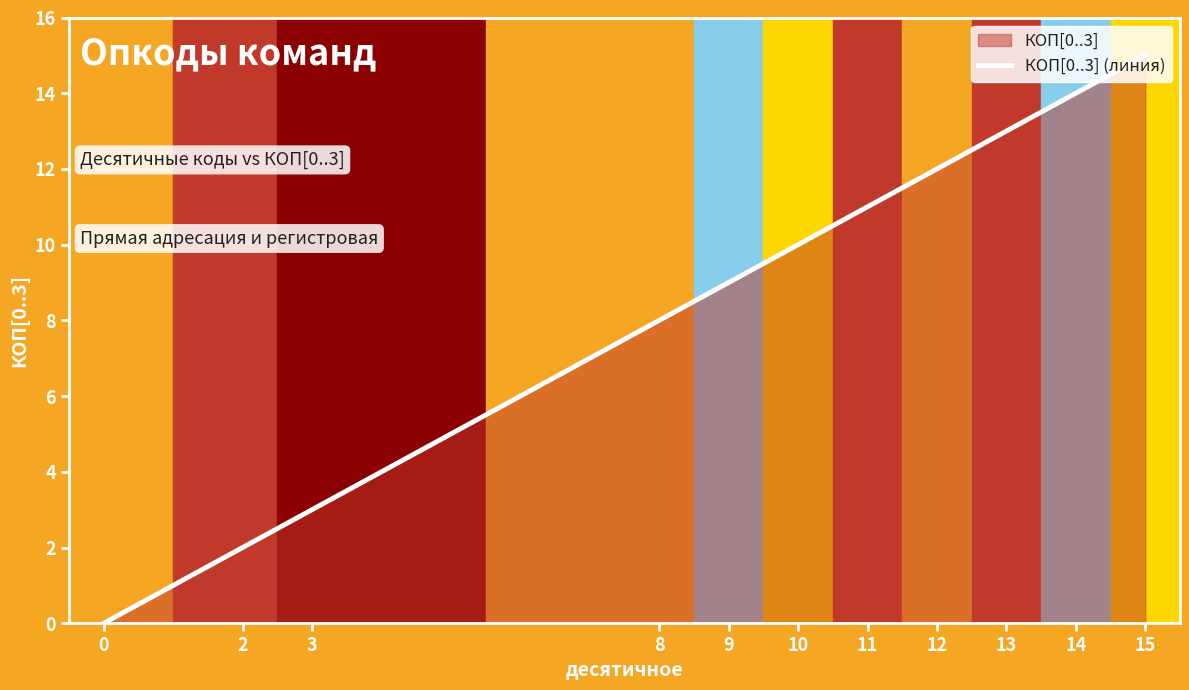

Does the chart have visible grid lines?

No